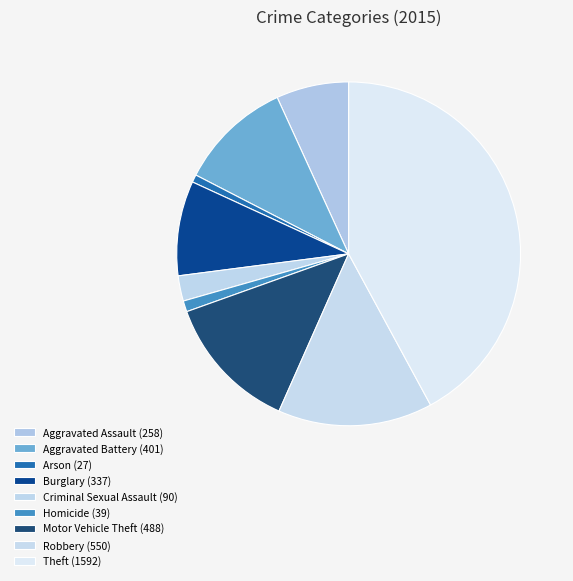

Count the number of slices in the pie.

9